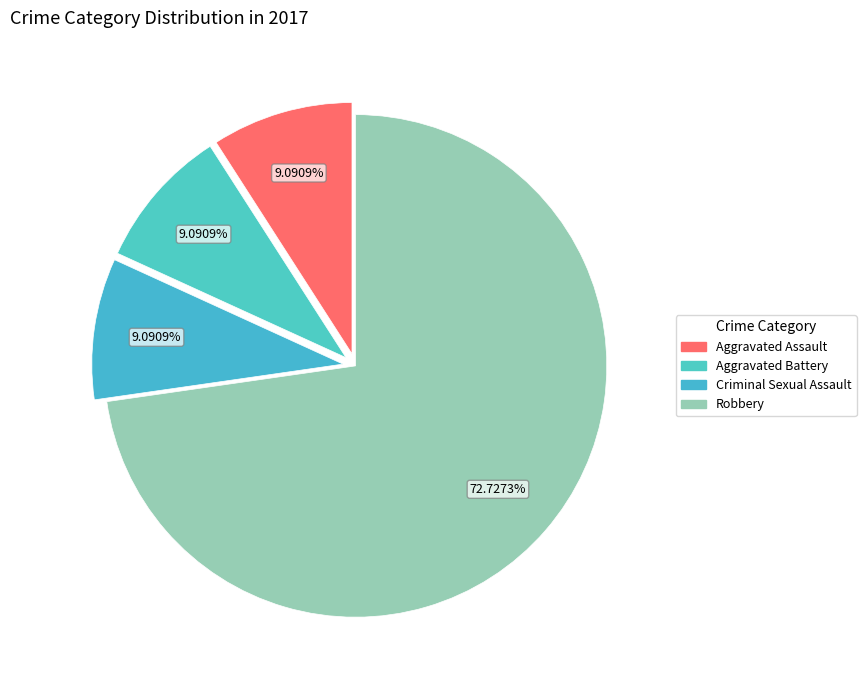

Between Aggravated Assault and Robbery, which is larger?

Robbery